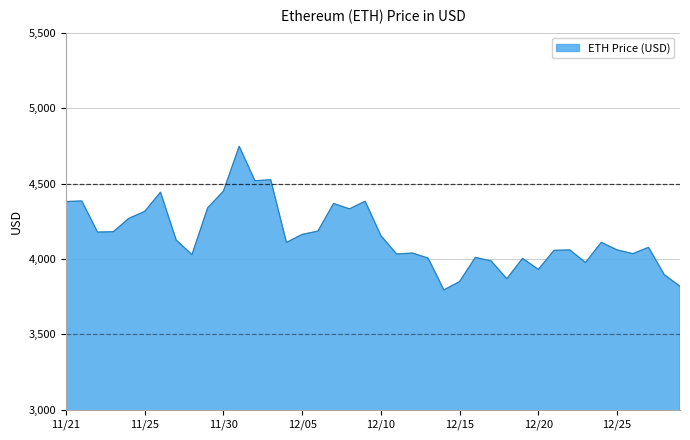

What is the maximum value shown in the chart?

4746.4